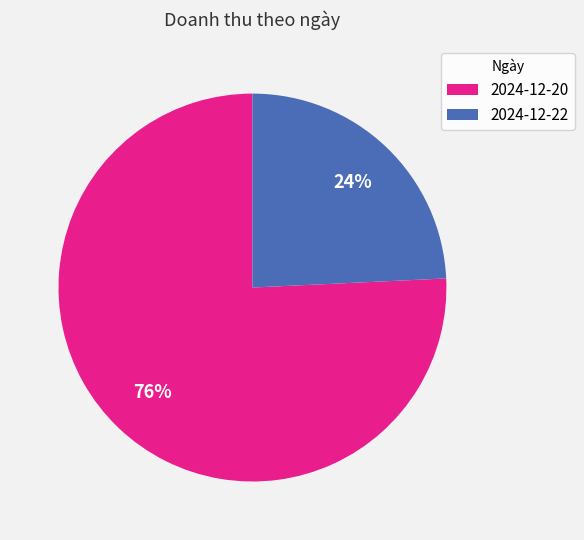

Approximately how many times larger is the value at 2024-12-22 compared to 2024-12-20?

0.3